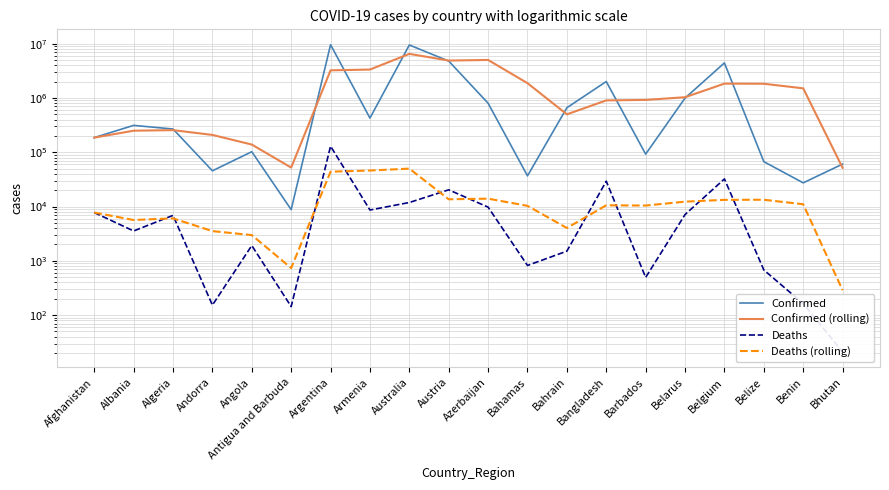

Where is the first local minimum for Deaths?

Albania